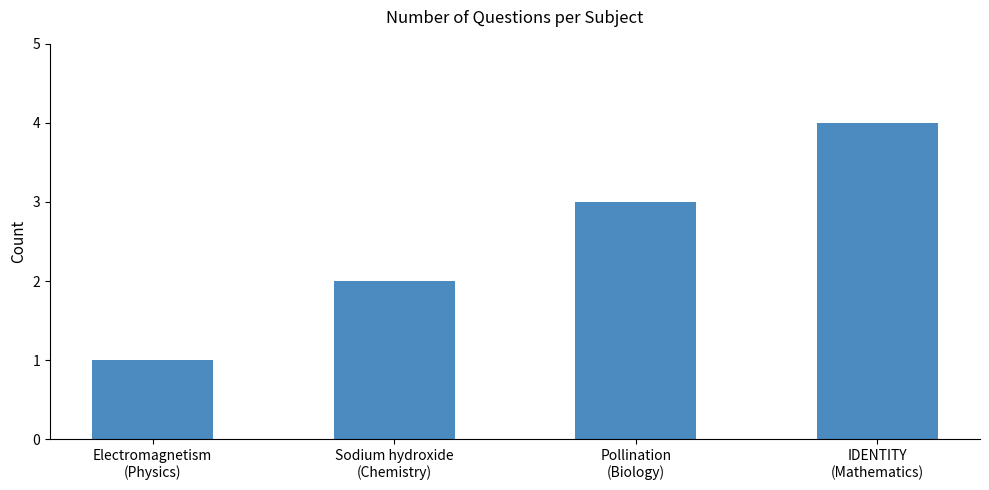

What is the change in value from Pollination
(Biology) to IDENTITY
(Mathematics)?

+1